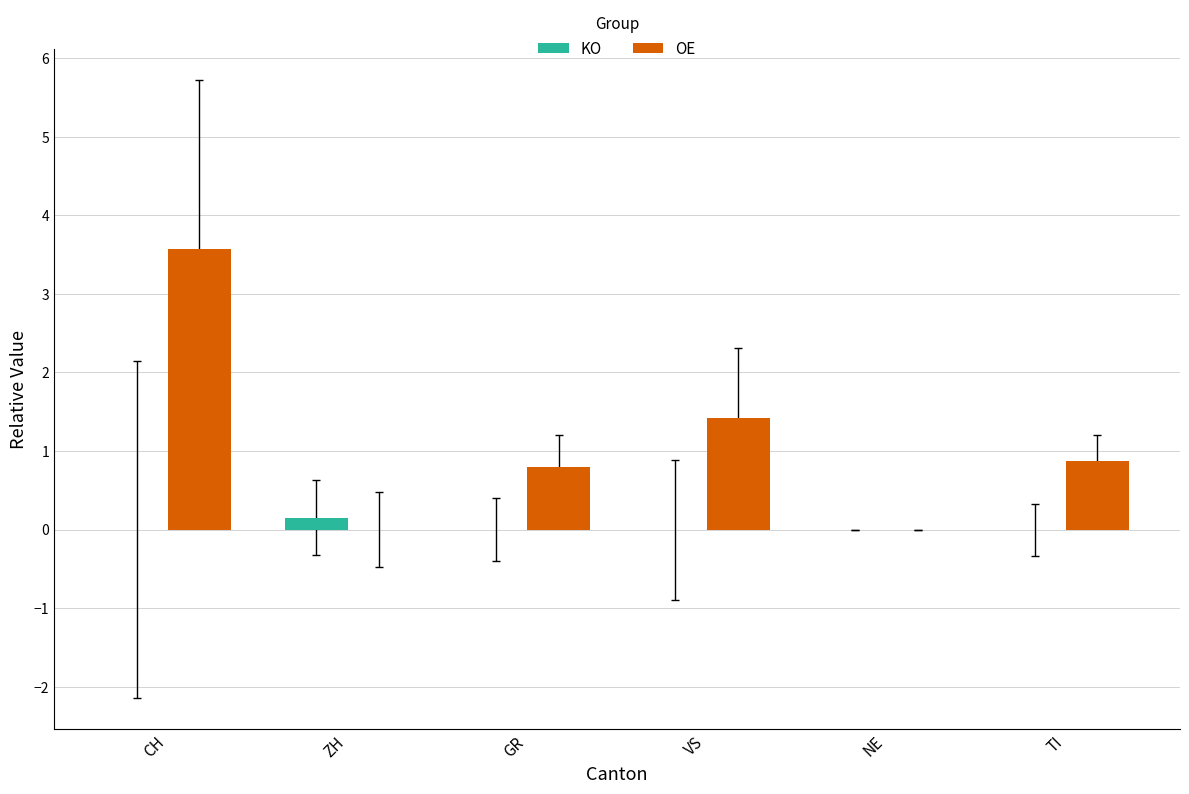

Which series changed the most between CH and TI?

OE